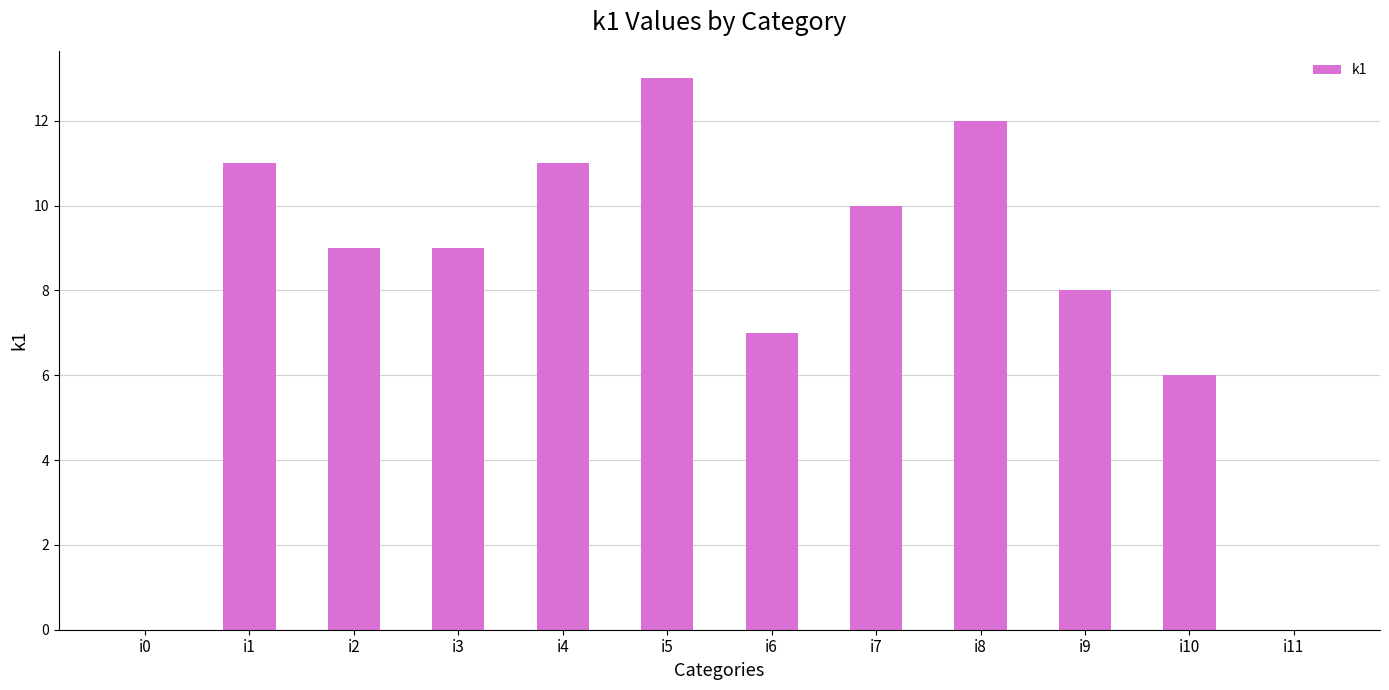

True or false: the data shows 6 at i10.

True